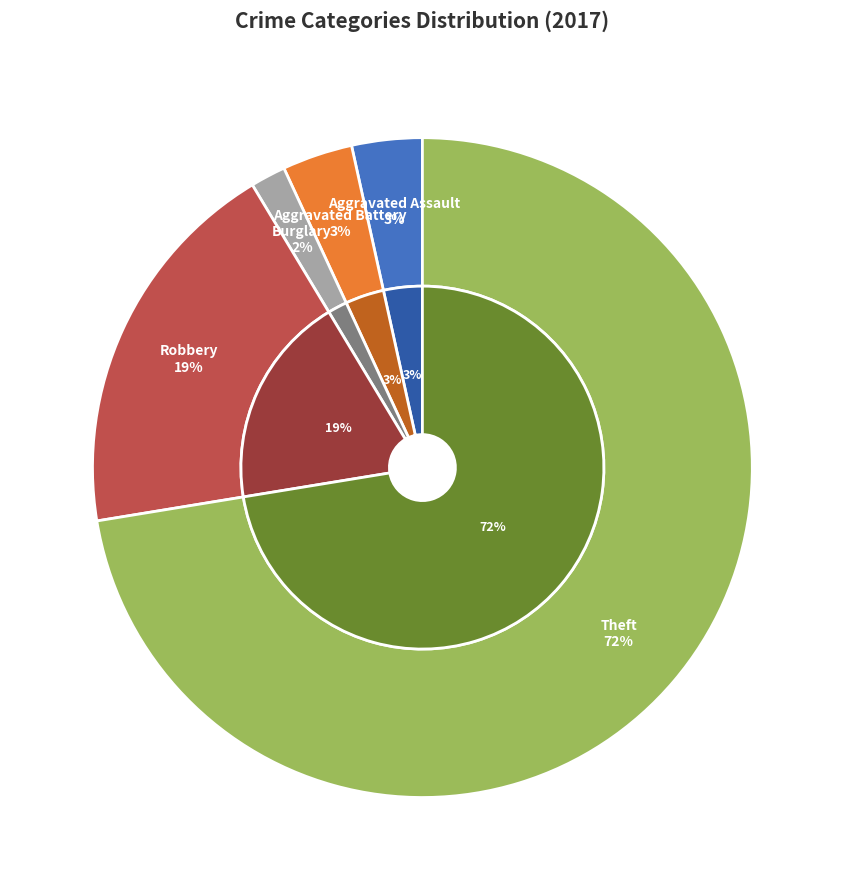

To the nearest percent, what is the combined percentage of Theft and Criminal Sexual Assault?

72%